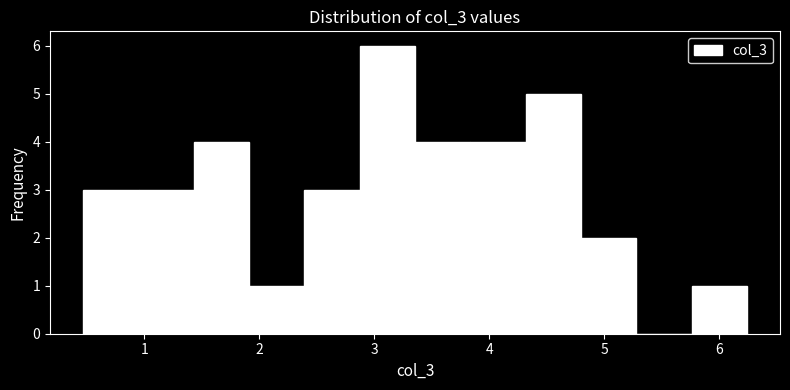

Over which range of the x-axis is the bar tallest?

2.9 to 3.4